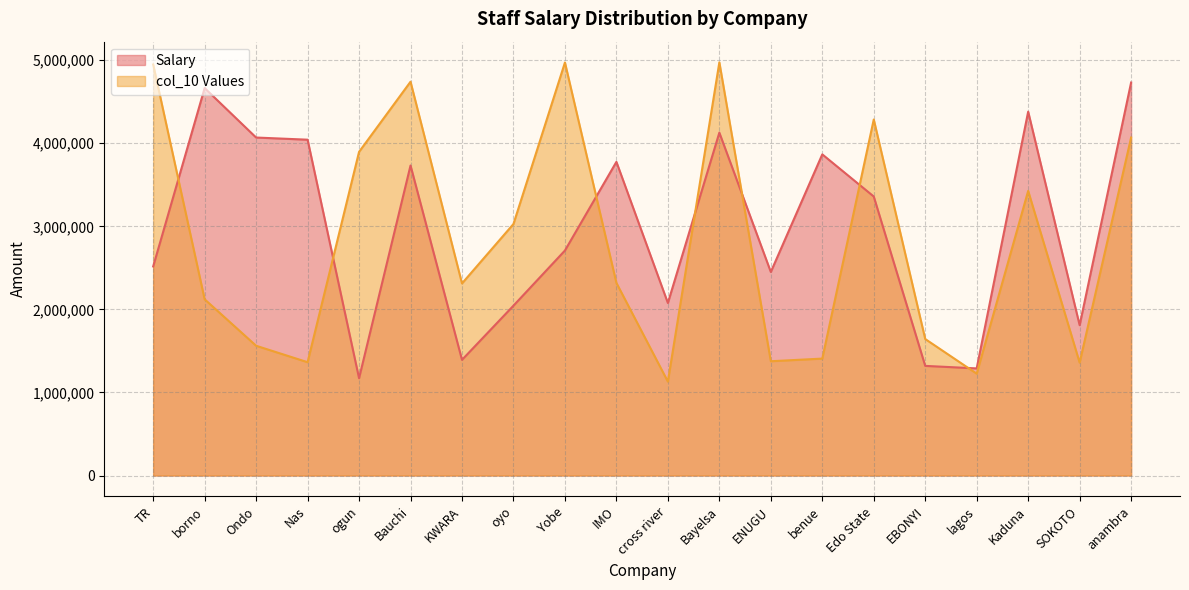

Between which two adjacent categories do col_10 Values and Salary first intersect?

TR and borno